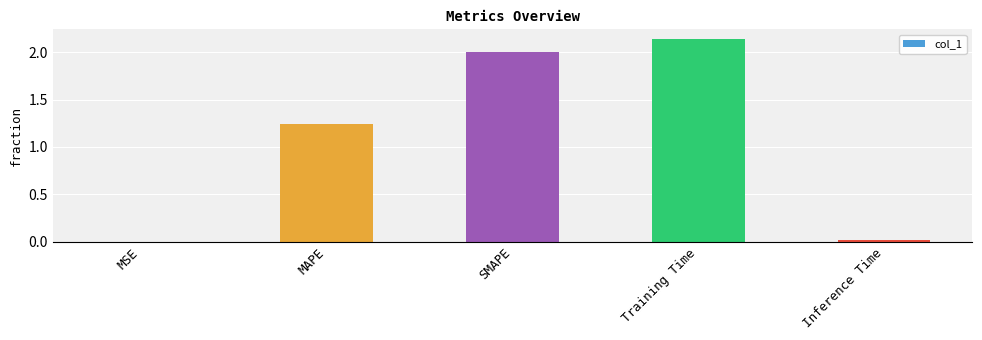

Is it true that the value at MSE is 0.0?

True